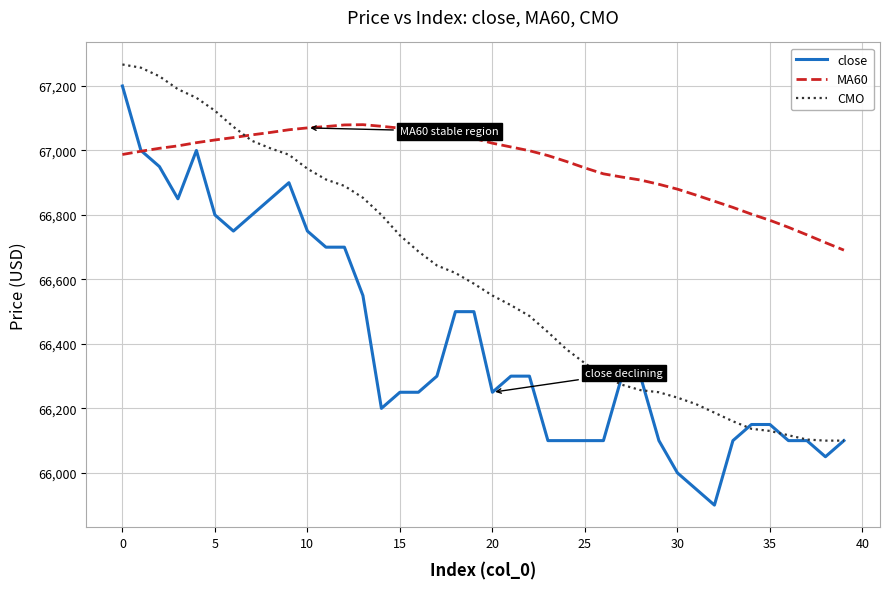

Which series has the largest total across all categories?

MA60